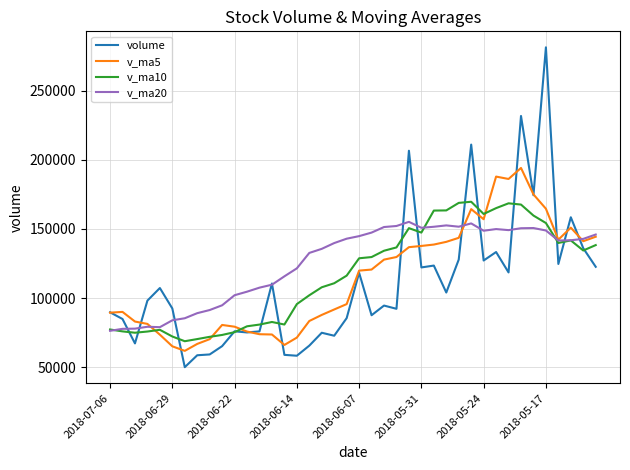

Which series has the widest spread of values?

volume